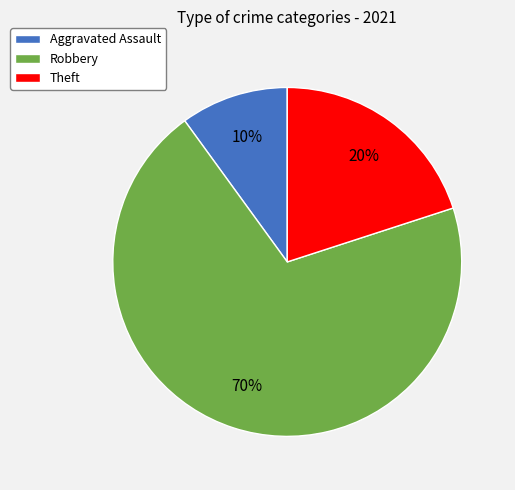

To the nearest percent, what is the difference between the largest and smallest slice percentages?

60%